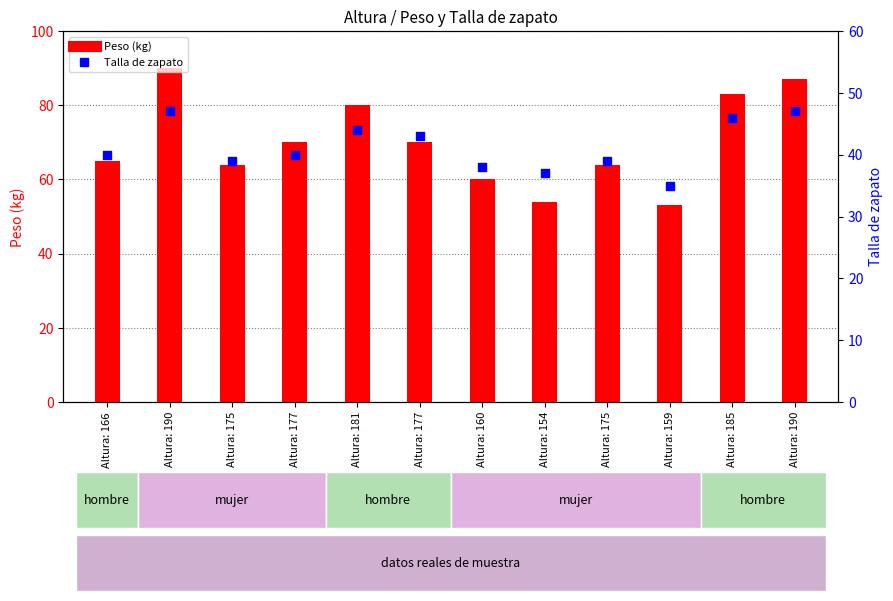

At how many categories does at least one series exceed 58?

10